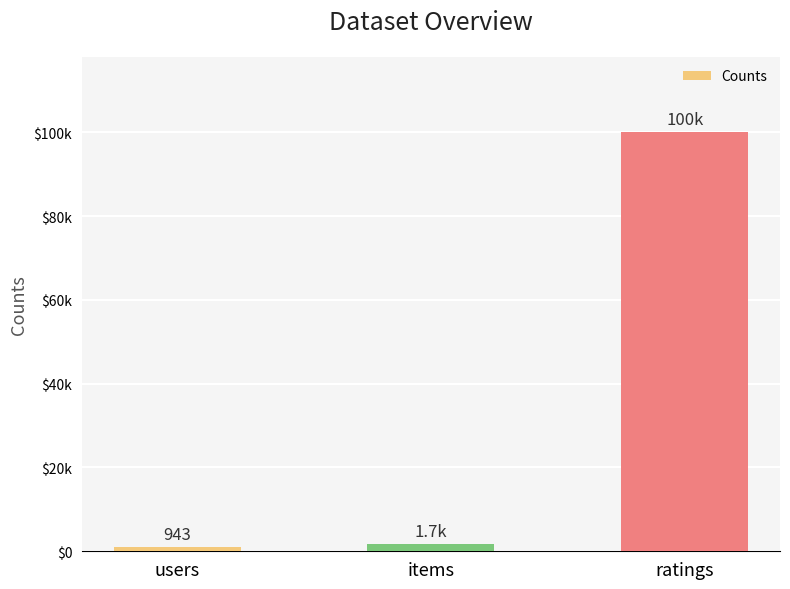

At which category does the chart reach its peak across all series?

ratings